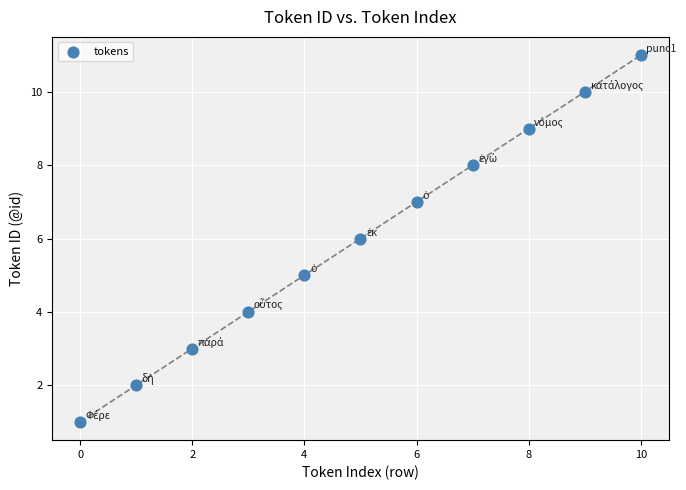

What is the average Y value?

6